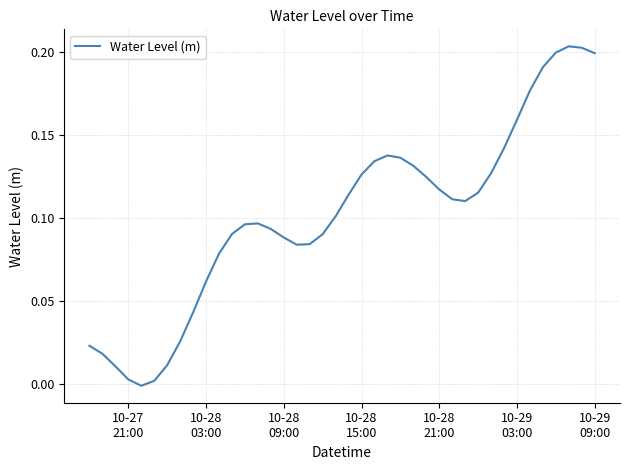

What is the sum of all values?

4.1